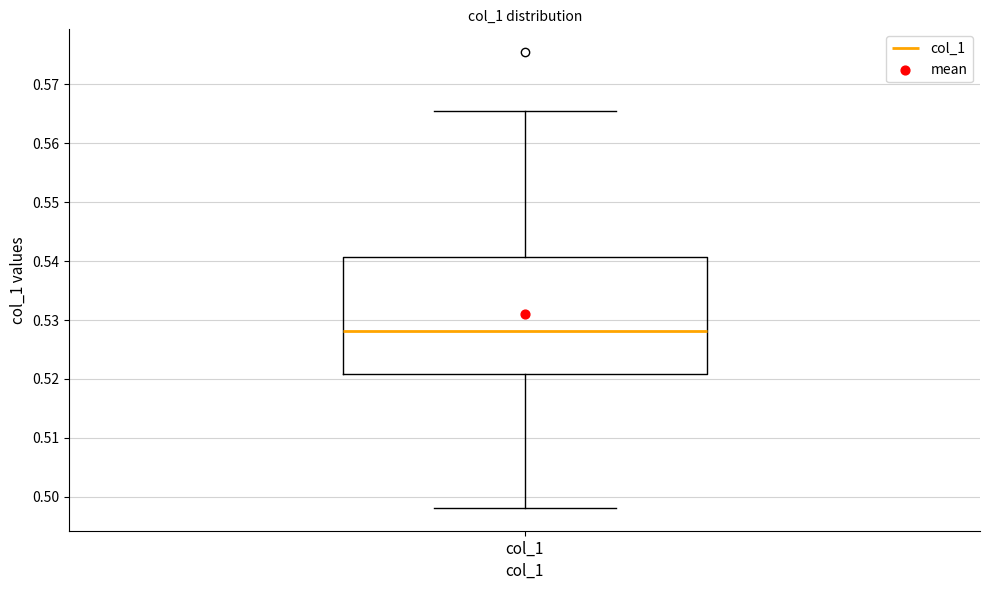

Where does the median line of the box for col_1 sit on the y-axis? The values are not printed on the chart, so give them approximately, as read against the axis.

0.528